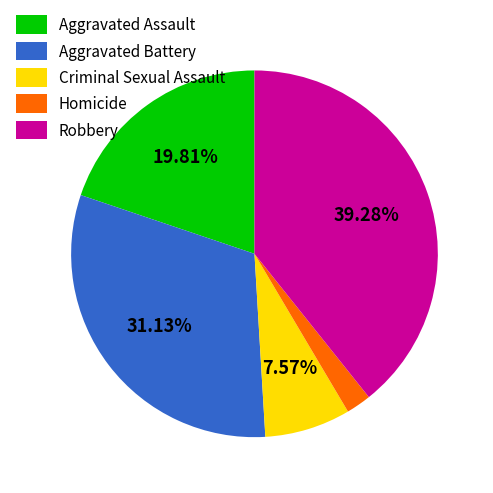

How many slices are in this pie chart?

5